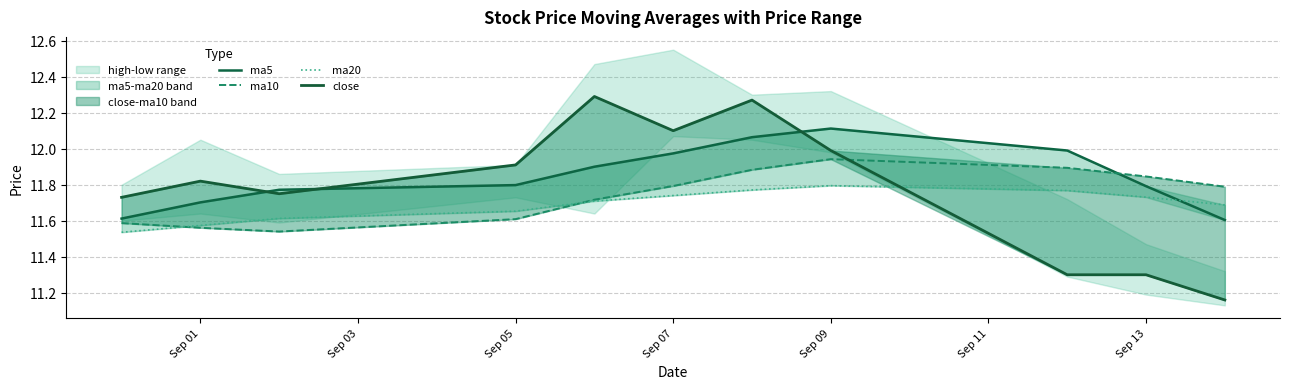

What is the difference between the second highest and second lowest values in the ma10 series?

0.3